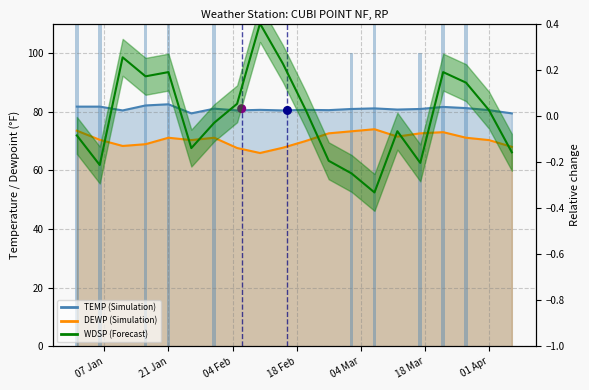

Is the value of TEMP at 2025-03-27 greater than the value of DEWP at 2025-01-01?

Yes